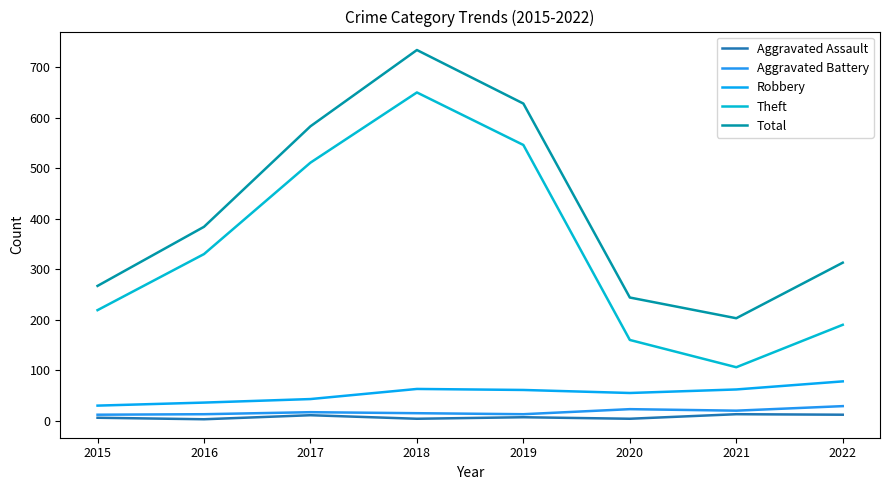

At how many categories does at least one series exceed 693?

1